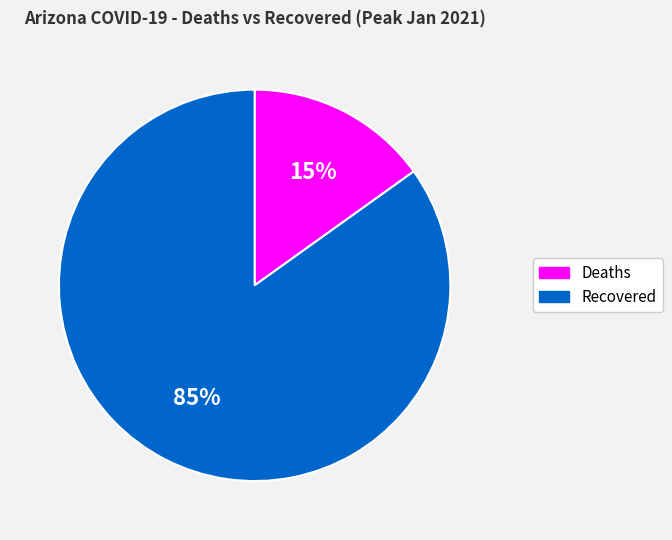

What percentage is the Recovered slice, to the nearest percent?

85%